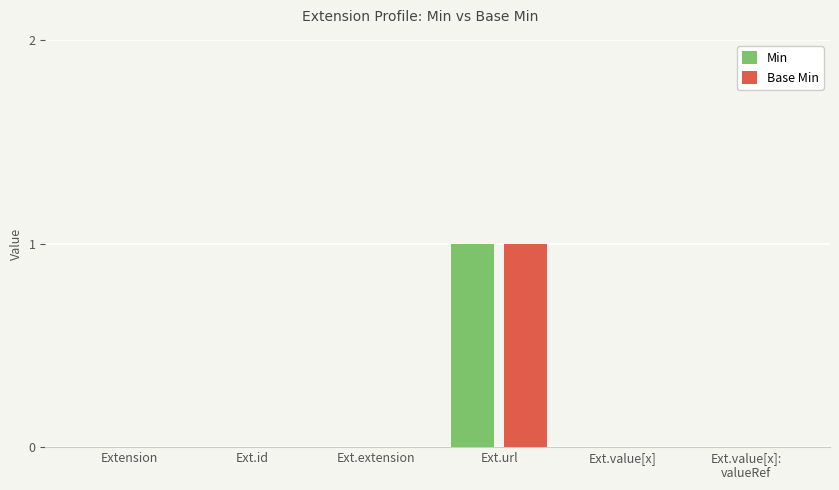

What are all the series names shown in the legend?

Min, Base Min